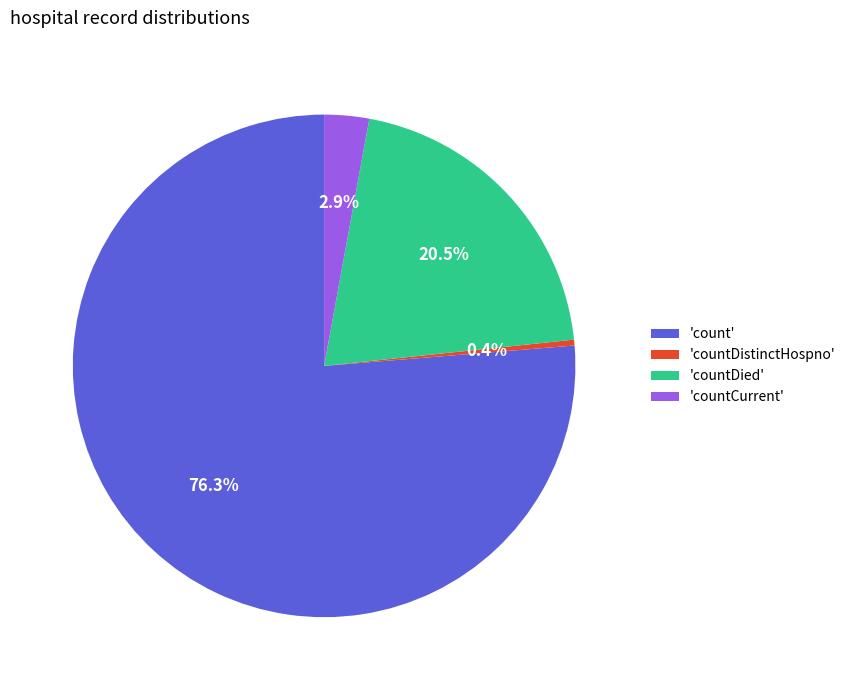

How many segments does this pie chart have?

4